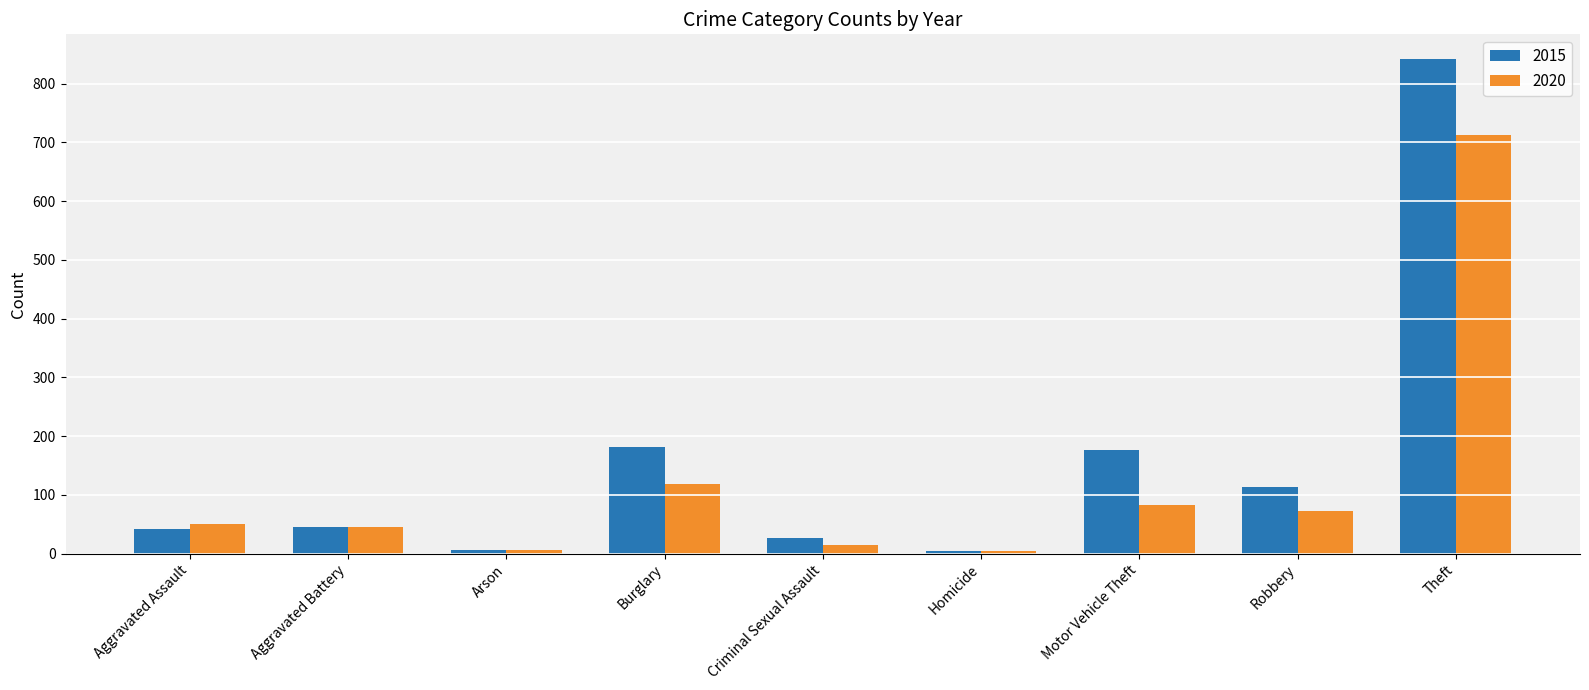

Rank the series by their maximum value, from highest to lowest.

2015, 2020